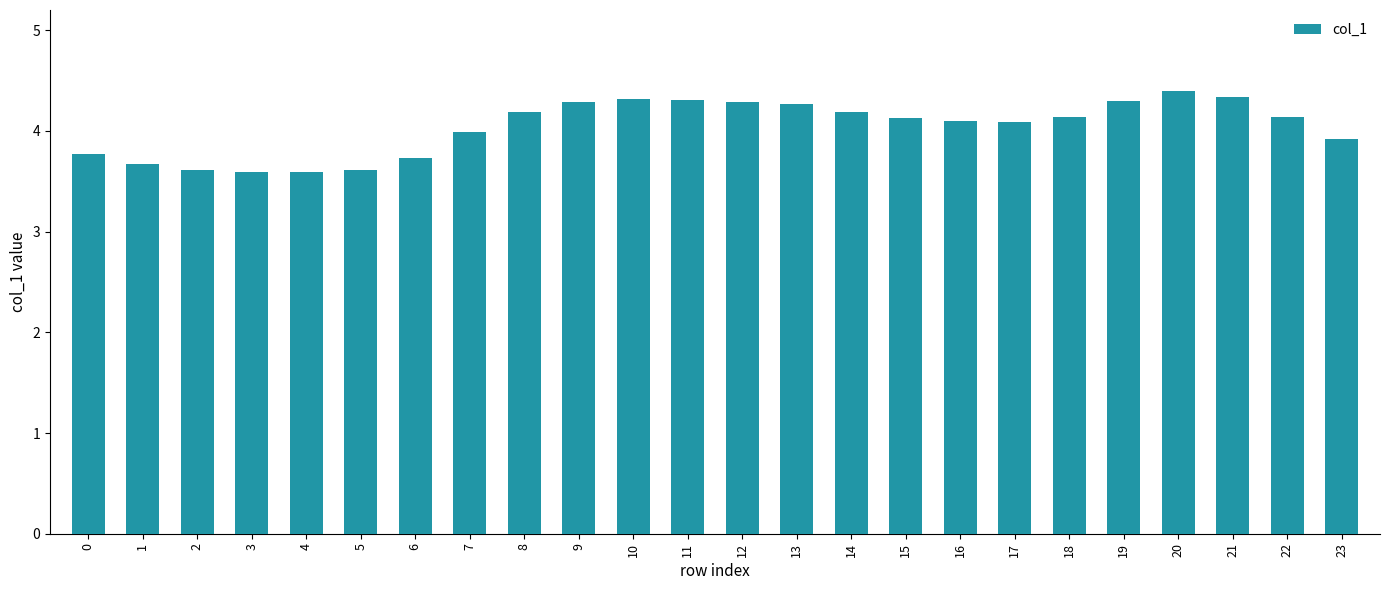

What is the minimum value shown in the chart?

3.6